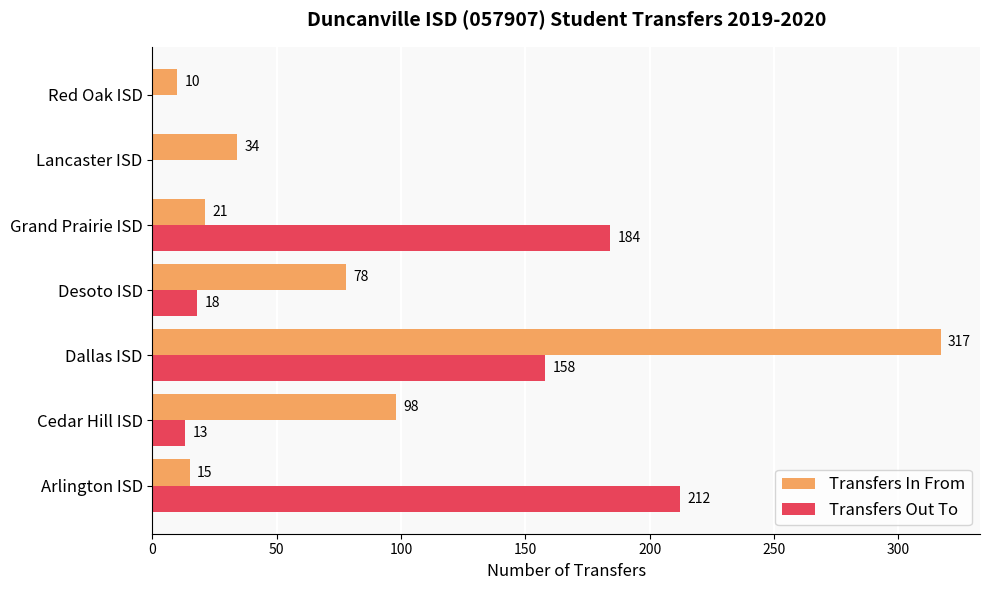

At which label does Transfers In From reach its peak?

Dallas ISD